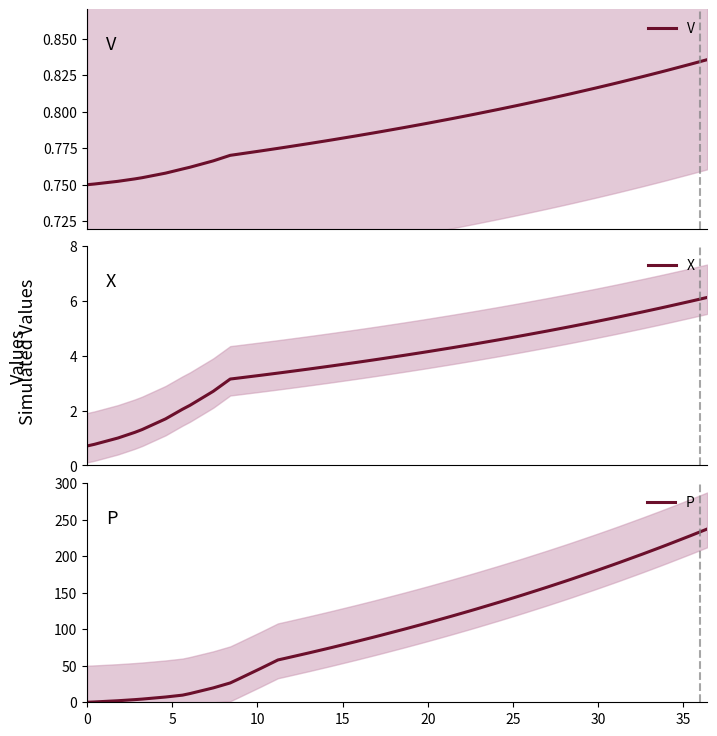

Does the chart have visible grid lines?

No